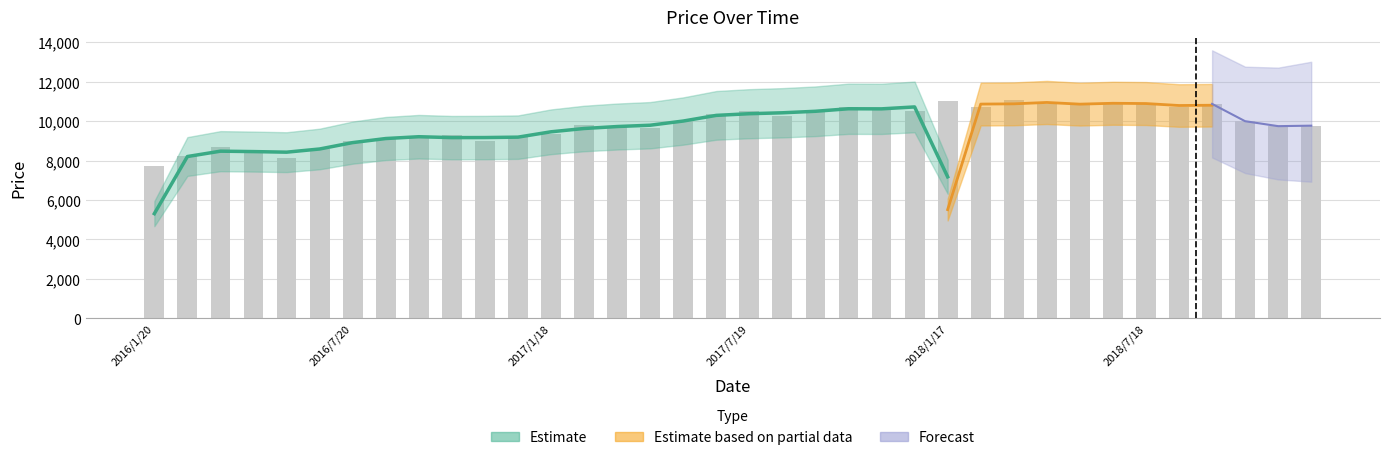

Reading left to right, extract all data points from this chart.

2016/1/20=7704	2016/2/17=8212	2016/3/16=8691	2016/4/20=8519	2016/5/18=8149	2016/6/15=8602	2016/7/20=9003	2016/8/17=9121	2016/9/21=9221	2016/10/19=9280	2016/11/16=8984	2016/12/21=9232	2017/1/18=9340	2017/2/15=9799	2017/3/15=9733	2017/4/19=9639	2017/5/17=10000	2017/6/21=10369	2017/7/19=10500	2017/8/16=10254	2017/9/20=10510	2017/10/18=10728	2017/11/15=10638	2017/12/20=10497	2018/1/17=11020	2018/2/21=10705	2018/3/21=11045	2018/4/18=10846	2018/5/16=10872	2018/6/20=10936	2018/7/18=10844	2018/8/15=10737	2018/9/19=10872	2018/10/17=9994	2018/11/21=9743	2018/12/19=9768